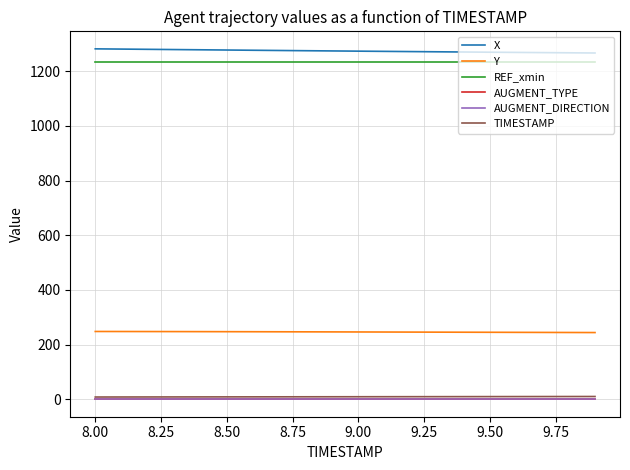

What is the lowest value of the TIMESTAMP series?

8.0